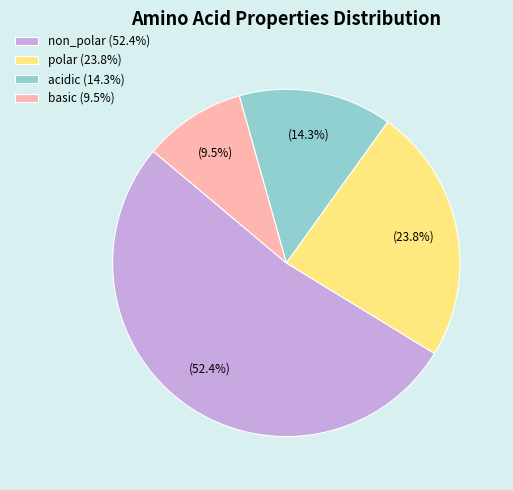

What is the ratio of the value at polar to the value at non_polar?

0.5